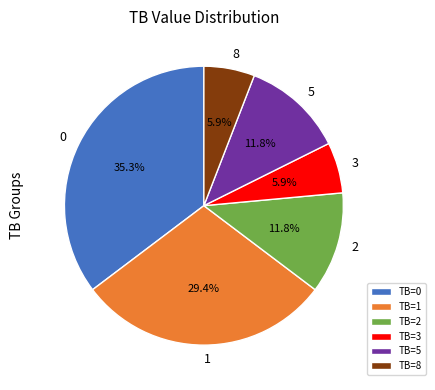

Is there a majority slice in this chart?

No